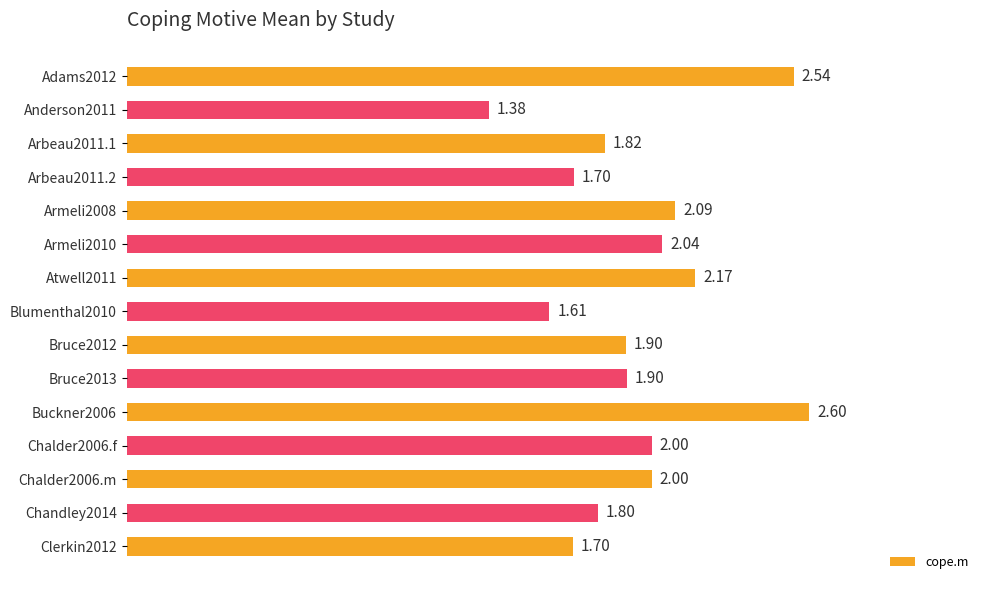

What is the ratio of the value at Atwell2011 to the value at Bruce2013?

1.1